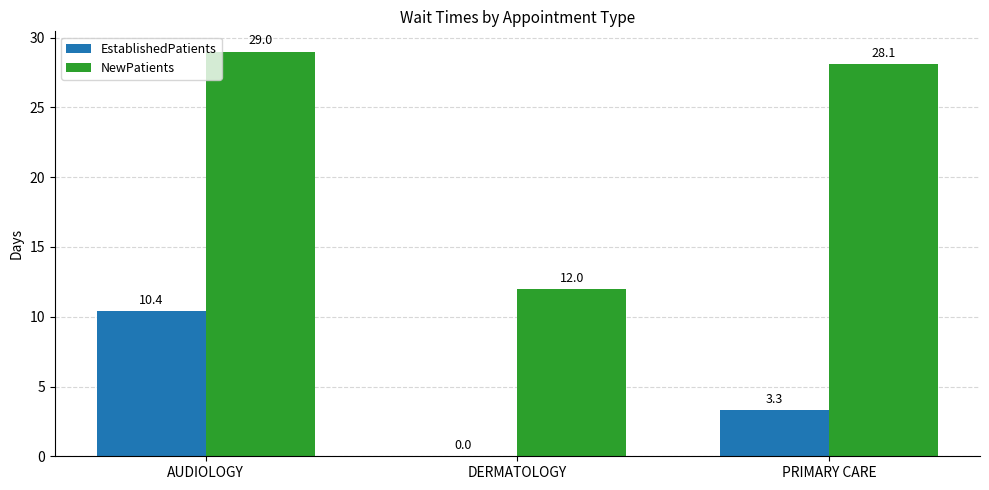

Which series has the largest total across all categories?

NewPatients